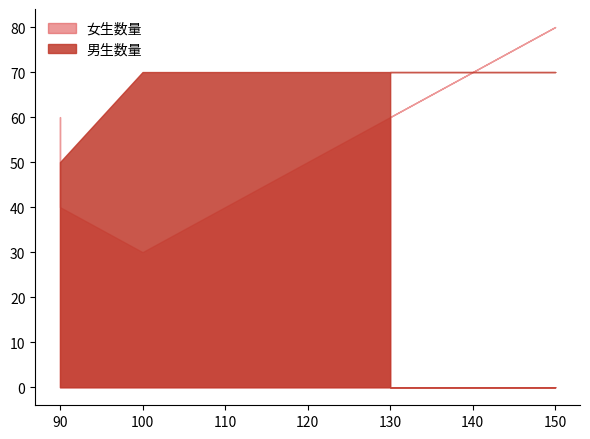

How many intersections are there between 男生数量 and 女生数量?

2